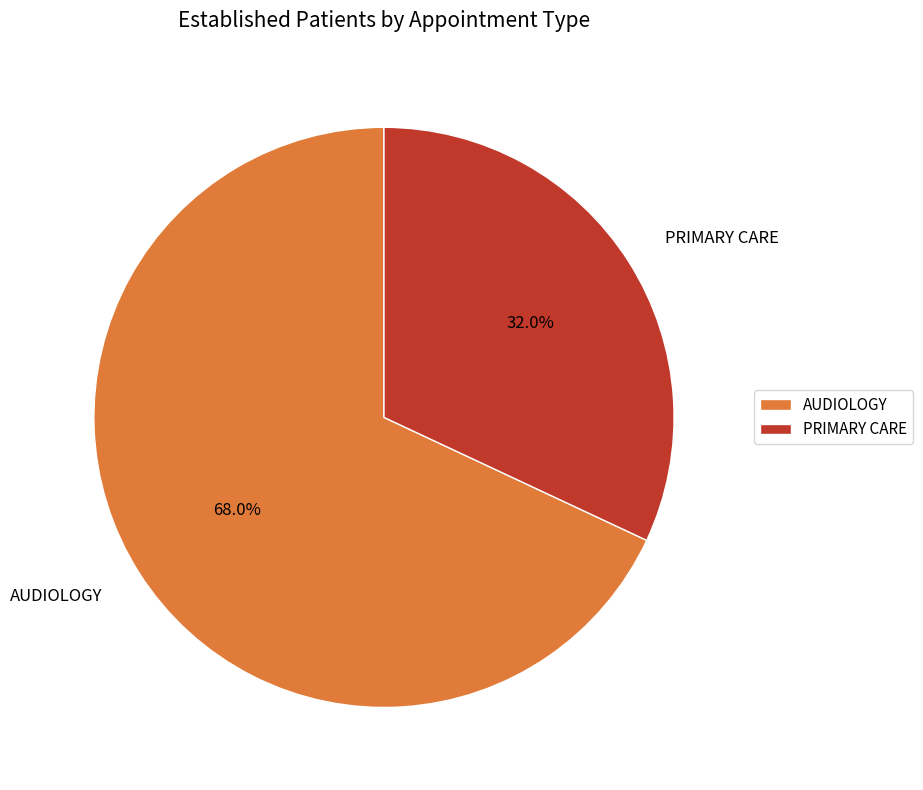

Approximately how many times larger is the value at AUDIOLOGY compared to PRIMARY CARE?

2.1